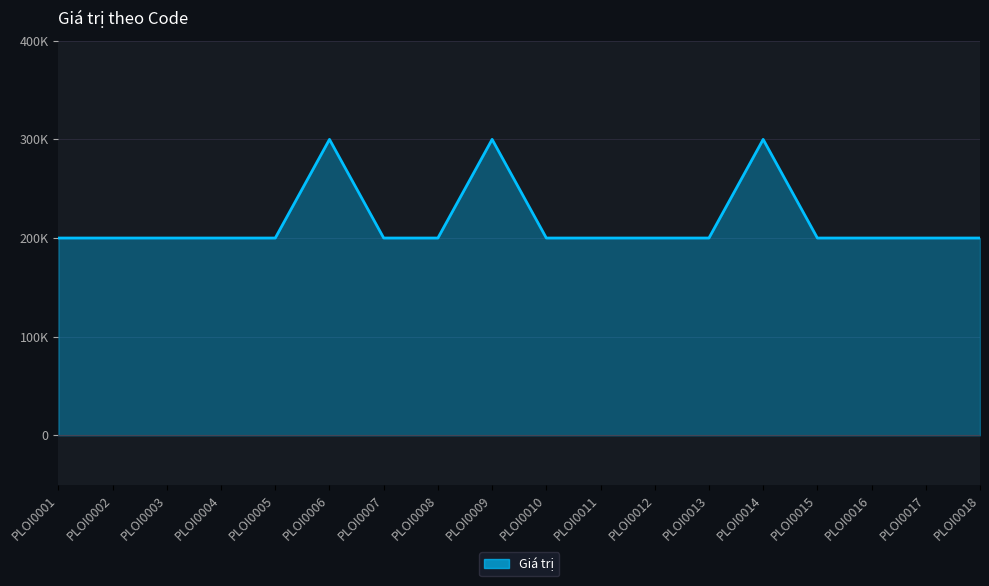

Reading right to left, list all the values displayed in this chart.

200000	200000	200000	200000	300000	200000	200000	200000	200000	300000	200000	200000	300000	200000	200000	200000	200000	200000